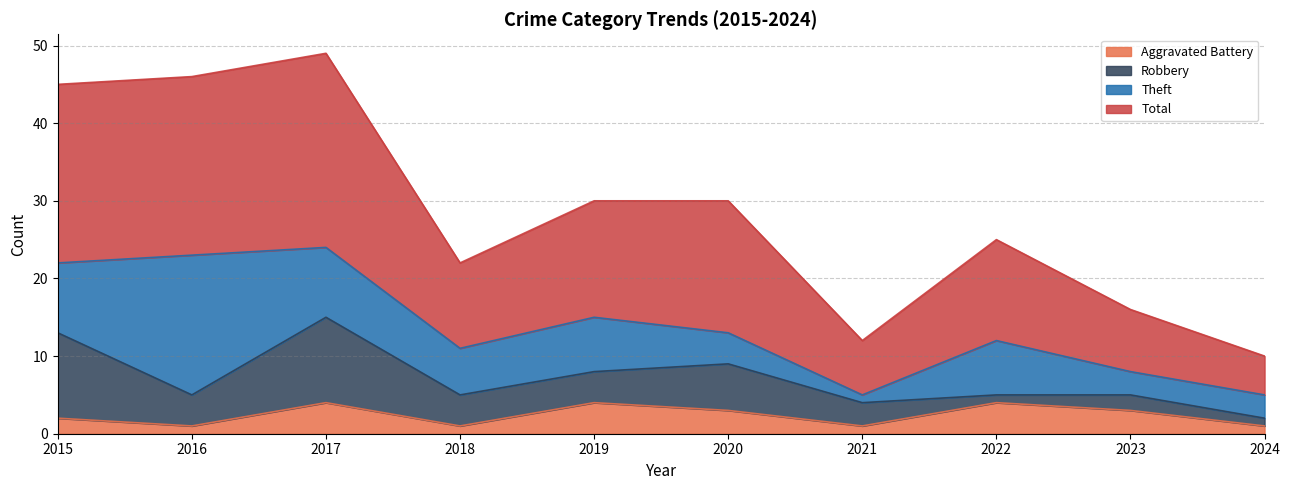

The Aggravated Battery series shows 1 at 2018. True or false?

True